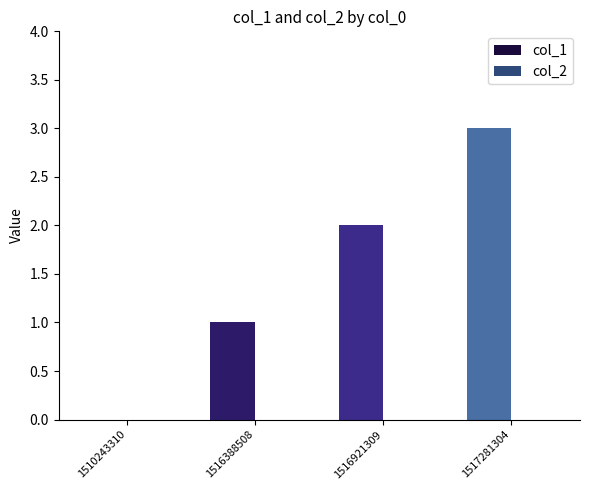

Count the number of data series in this chart.

1